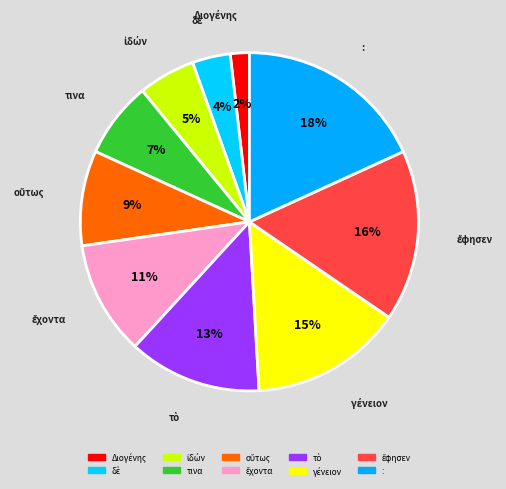

What is the largest slice in the pie chart?

: